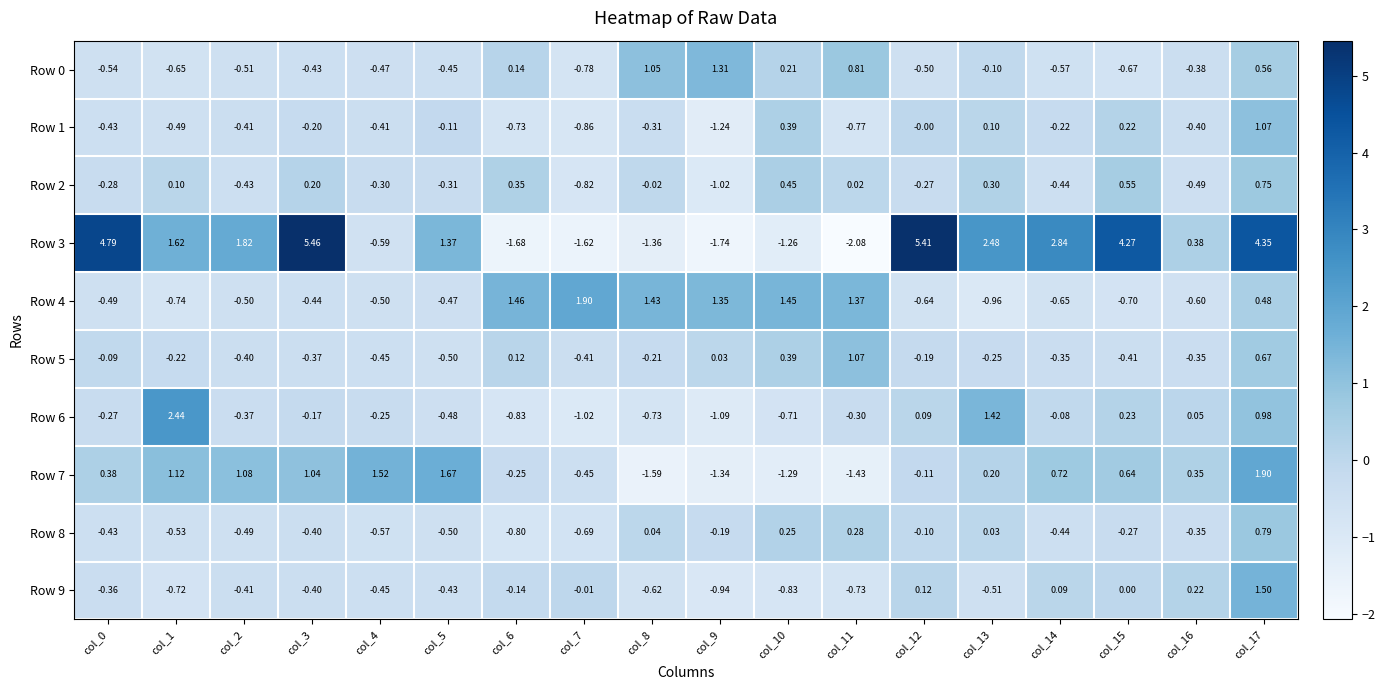

What is the spread (max minus min) of values at col_4?

2.1